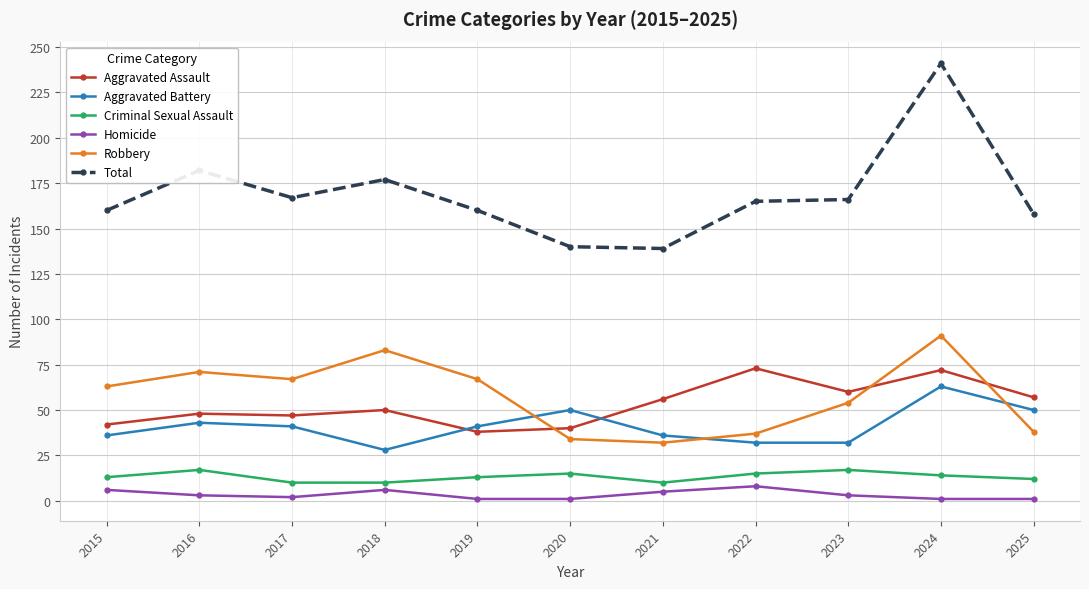

Where do Aggravated Battery and Aggravated Assault first cross each other?

2018 and 2019